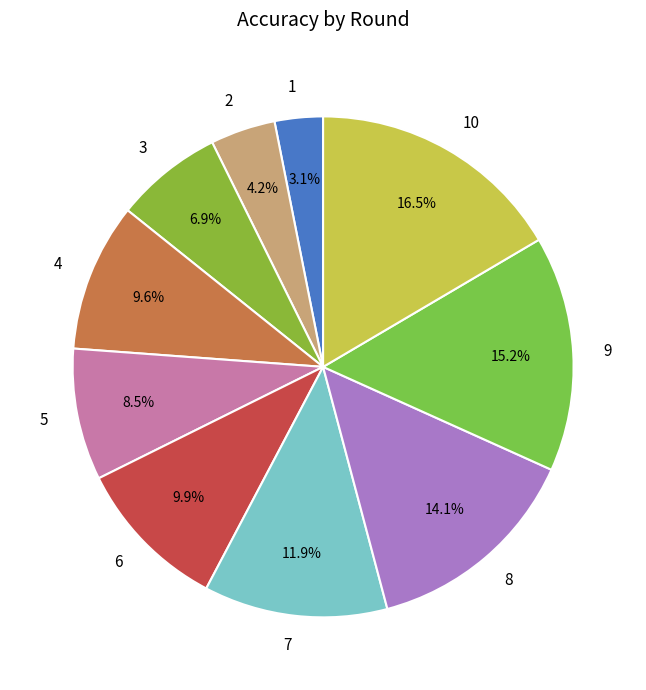

Which has a higher value, 8 or 5?

8